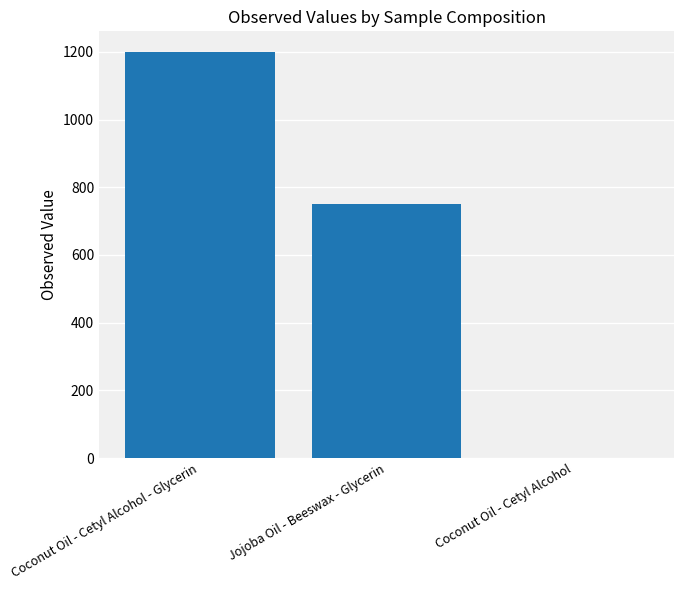

What is the sum of all values?

1951.6